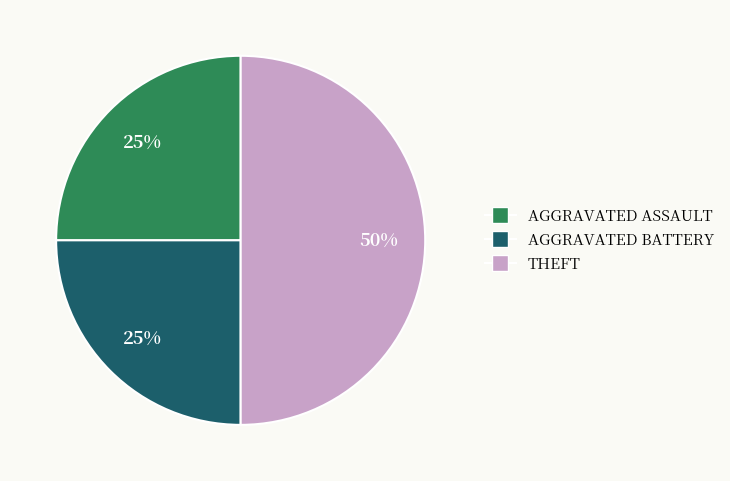

To the nearest percent, what is the difference between the largest and smallest slice percentages?

25%